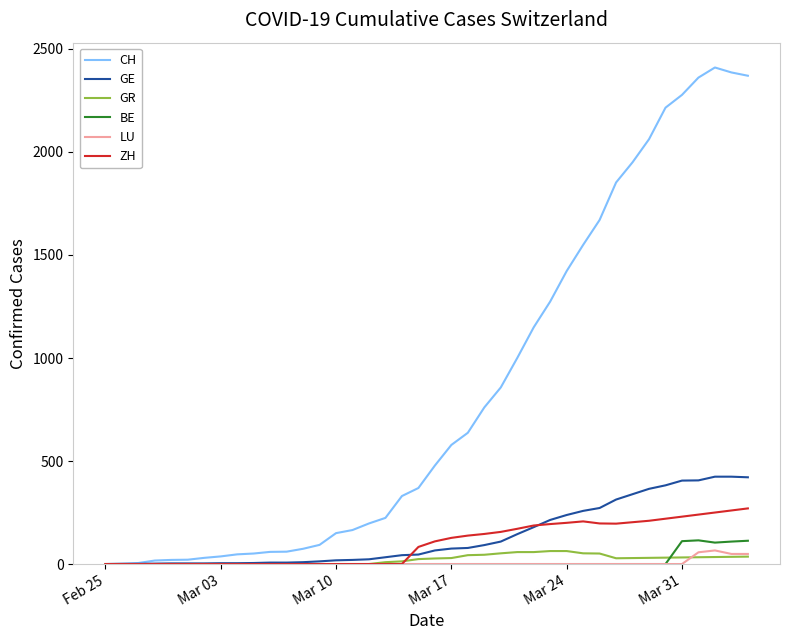

What is the highest value of the CH series?

2410